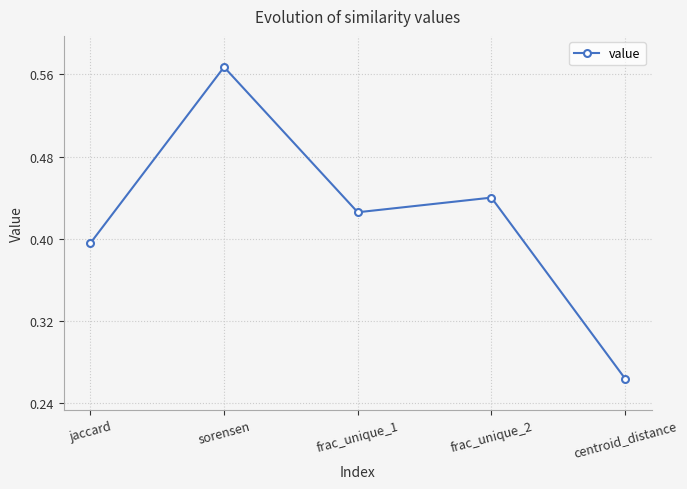

Is this an area chart (filled region under the line)?

No